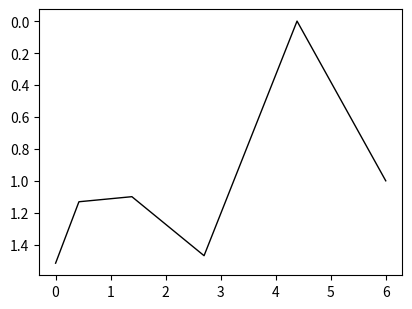

What is the average value?

1.0